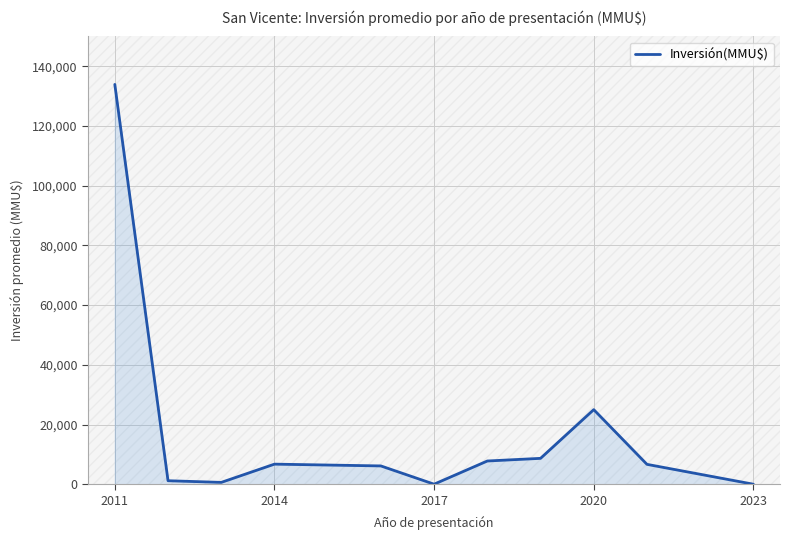

What is the maximum value shown in the chart?

133897.0